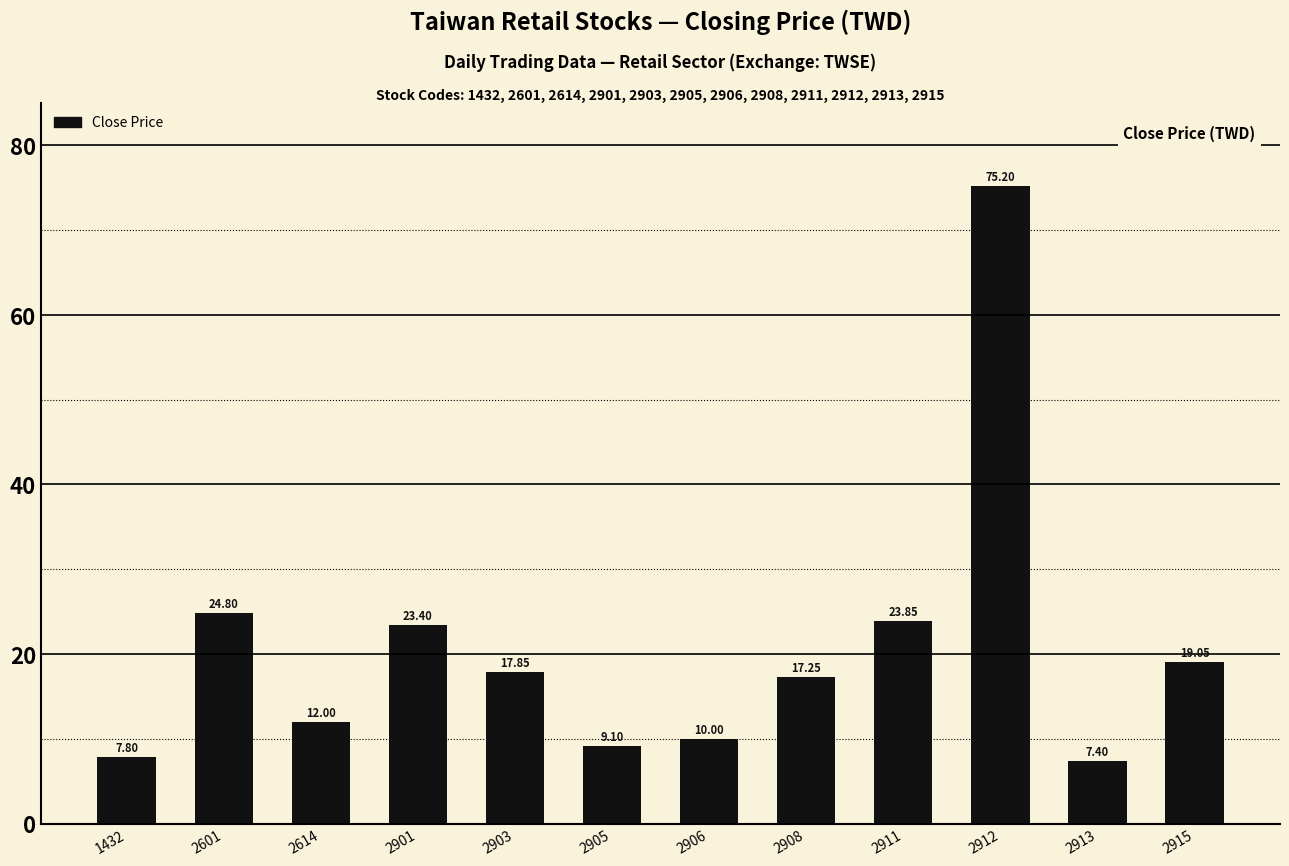

Rank the categories by value from highest to lowest.

2912, 2601, 2911, 2901, 2915, 2903, 2908, 2614, 2906, 2905, 1432, 2913